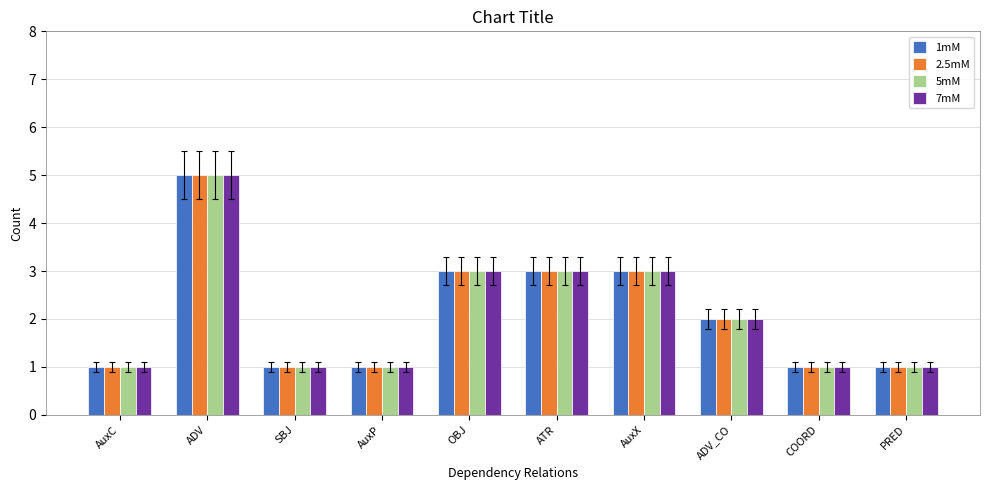

What is the greatest value displayed?

5